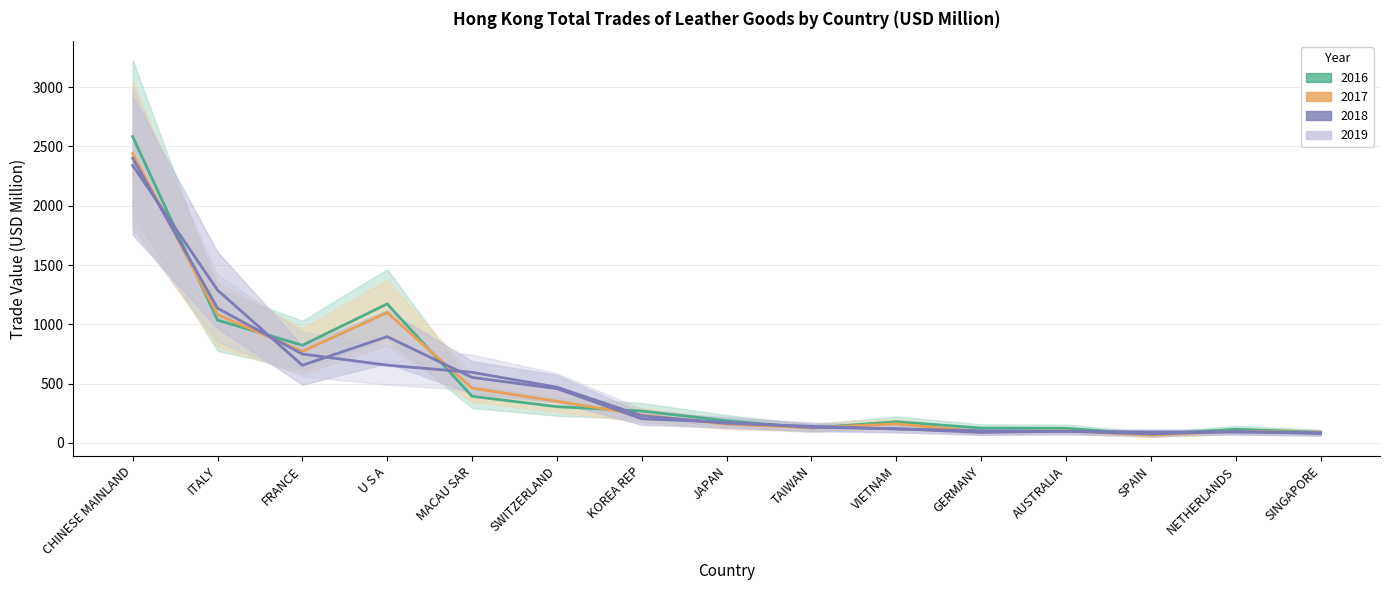

Is this an area chart (filled region under the line)?

No